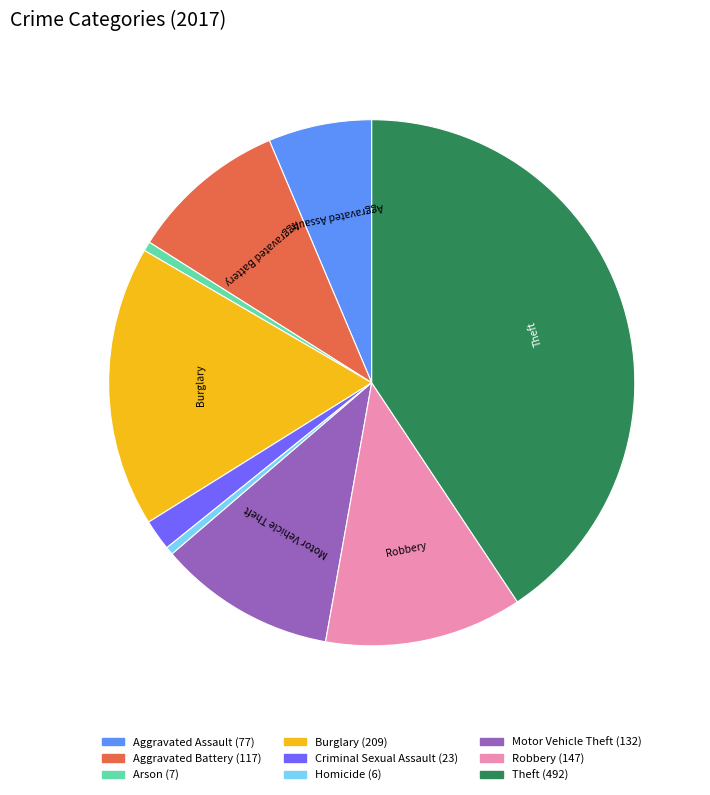

Is there any slice that represents more than half of the pie?

No